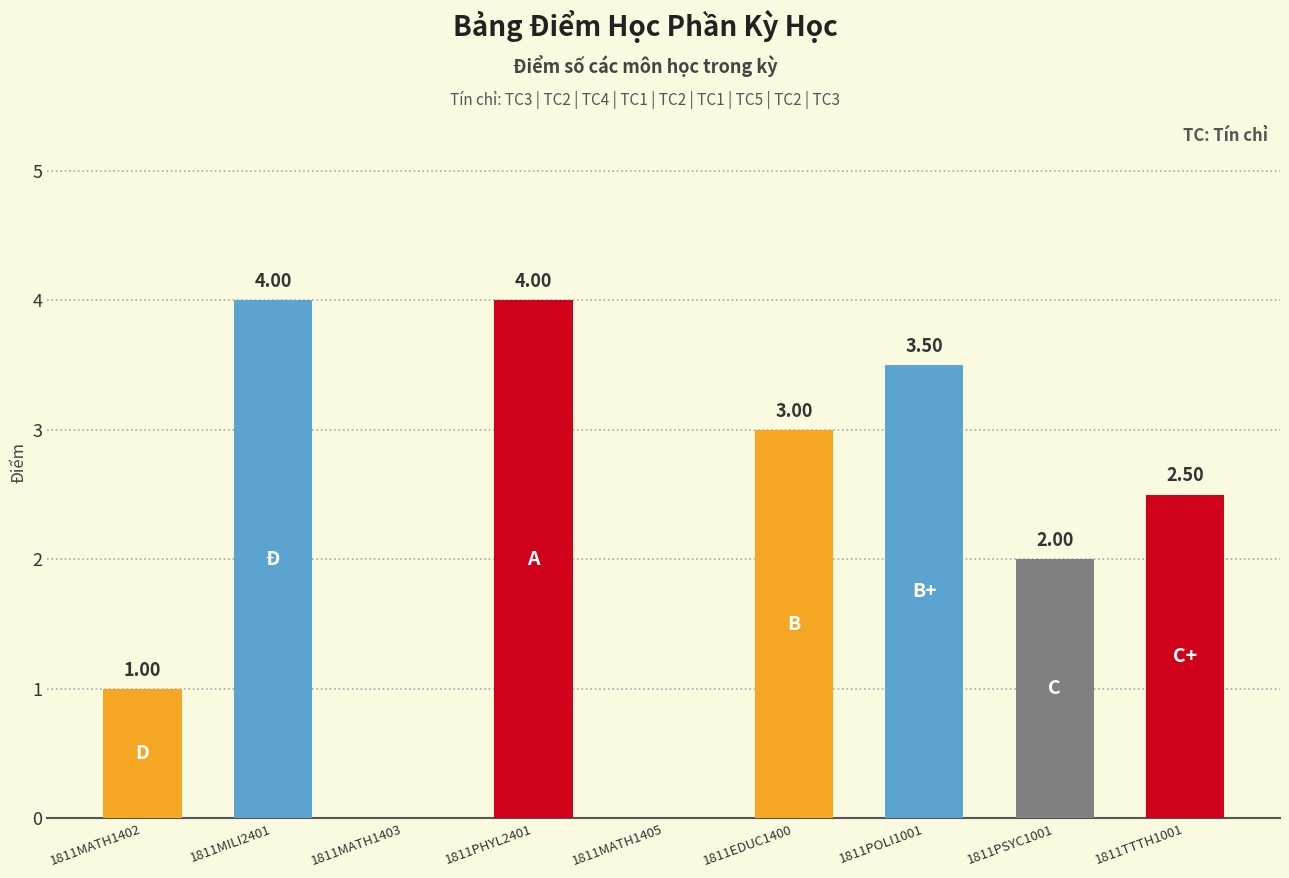

Reading left to right, extract all data points from this chart.

1.0	4.0	0.0	4.0	0.0	3.0	3.5	2.0	2.5